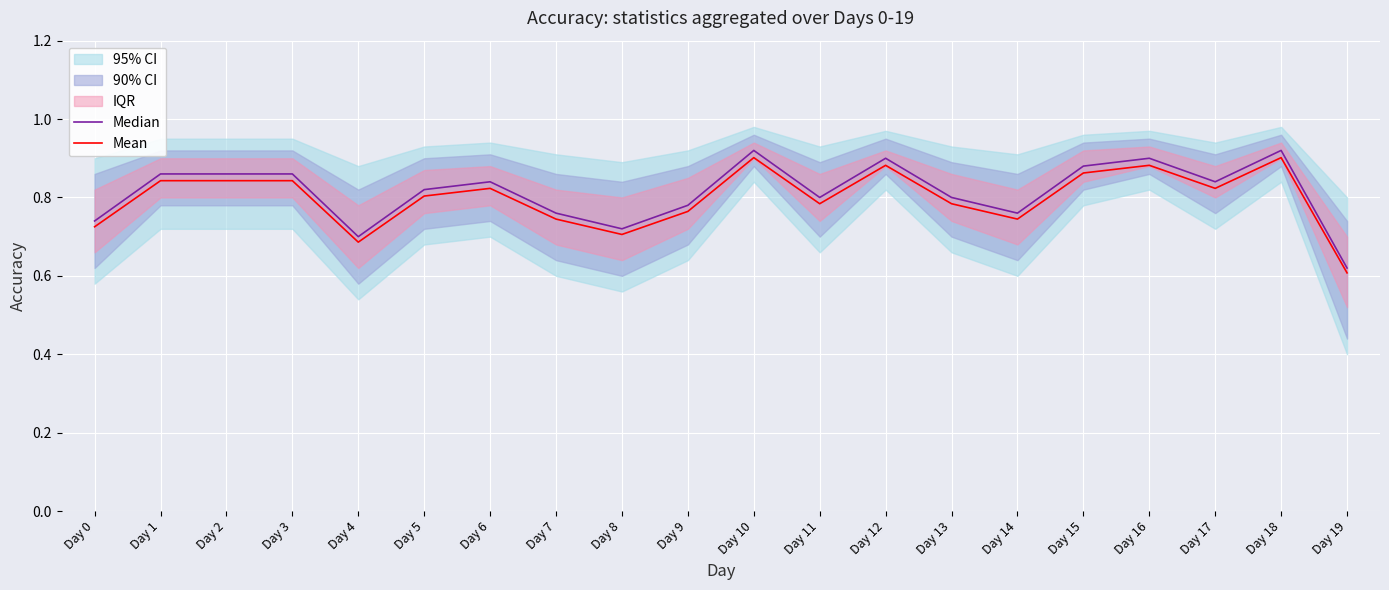

Between Day 3 and Day 0, which is larger?

Day 3